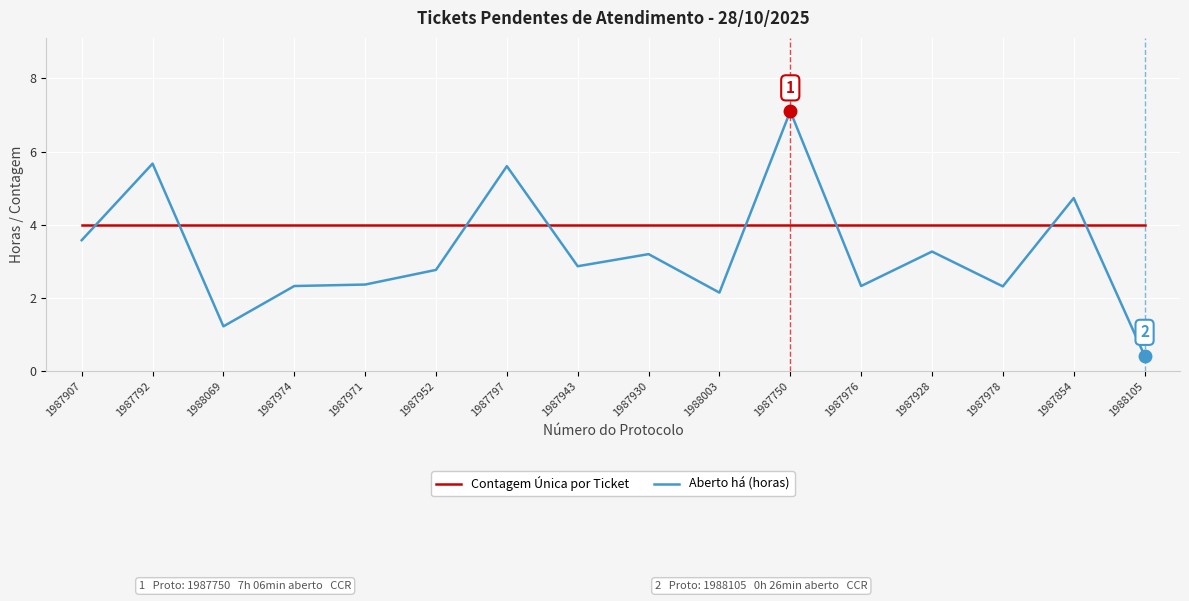

At which category does the chart reach its peak across all series?

1987750